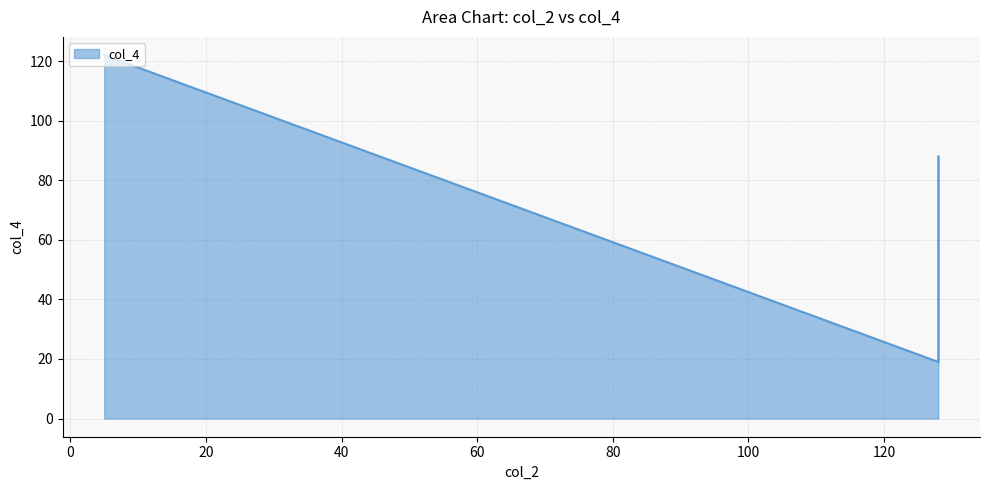

At which label is the value closest to 70?

128